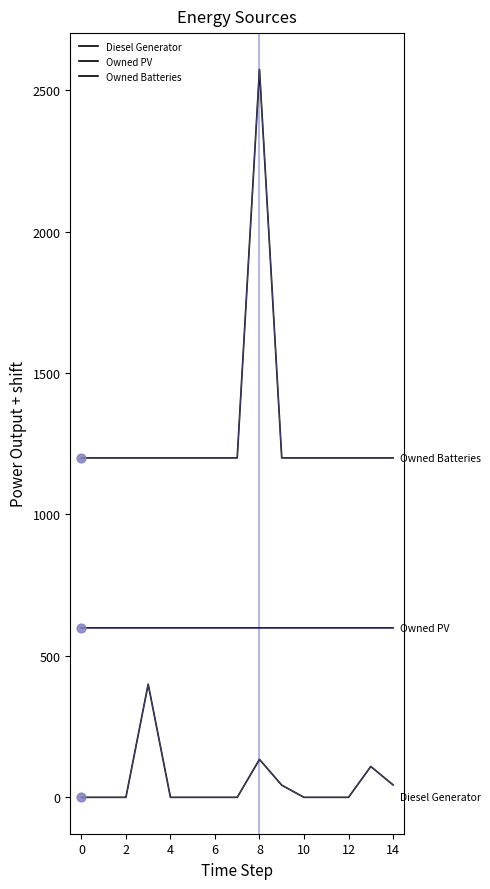

At how many categories does at least one series exceed 1769?

1